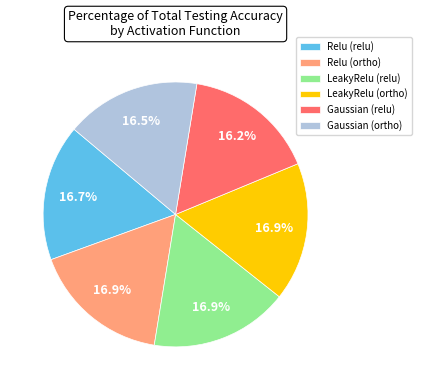

To the nearest percent, what is the combined percentage of Relu (relu) and LeakyRelu (ortho)?

34%